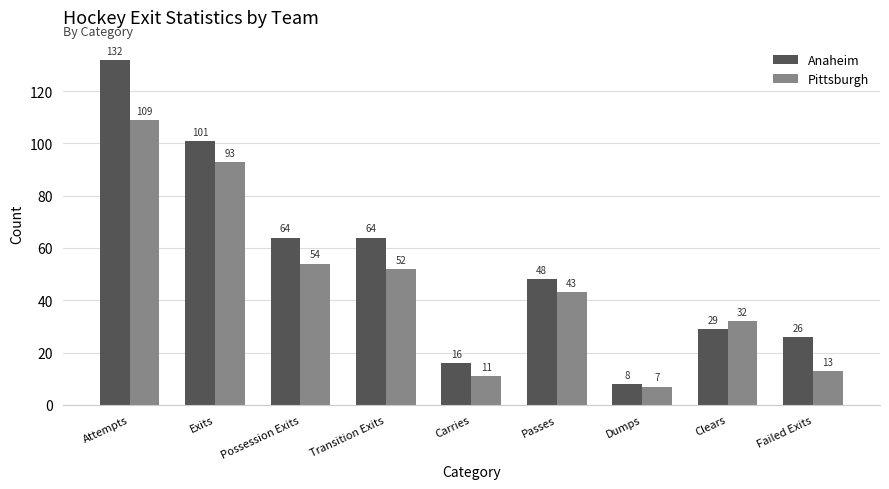

At which category does the chart reach its peak across all series?

Attempts